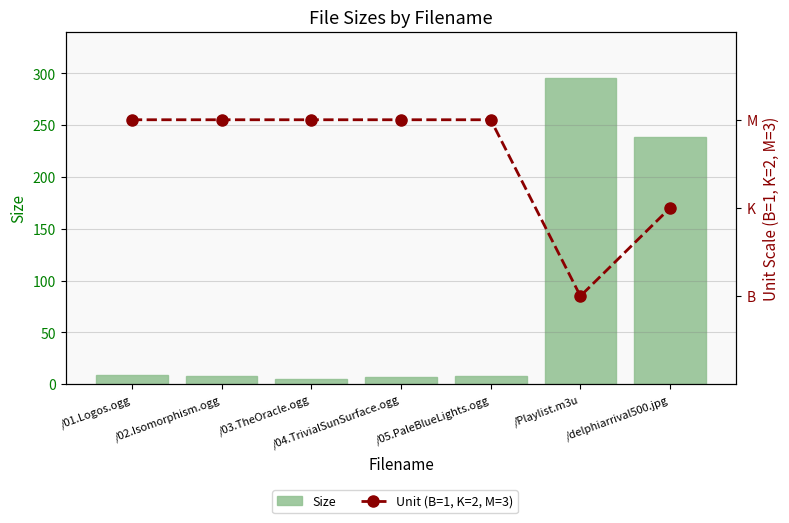

What is the value of the Size bar at the 5th from the left?

8.1